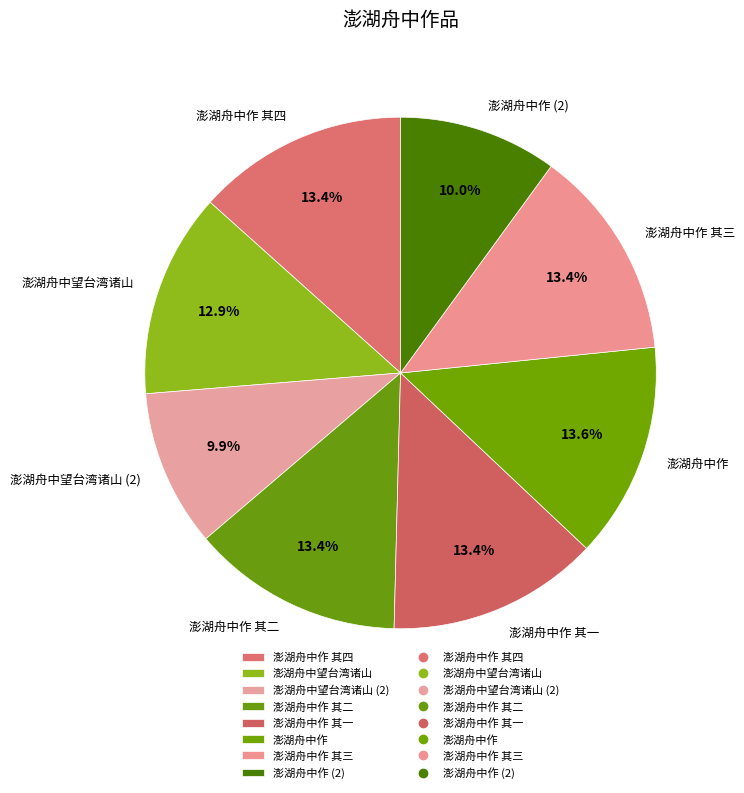

Count the number of slices in the pie.

8